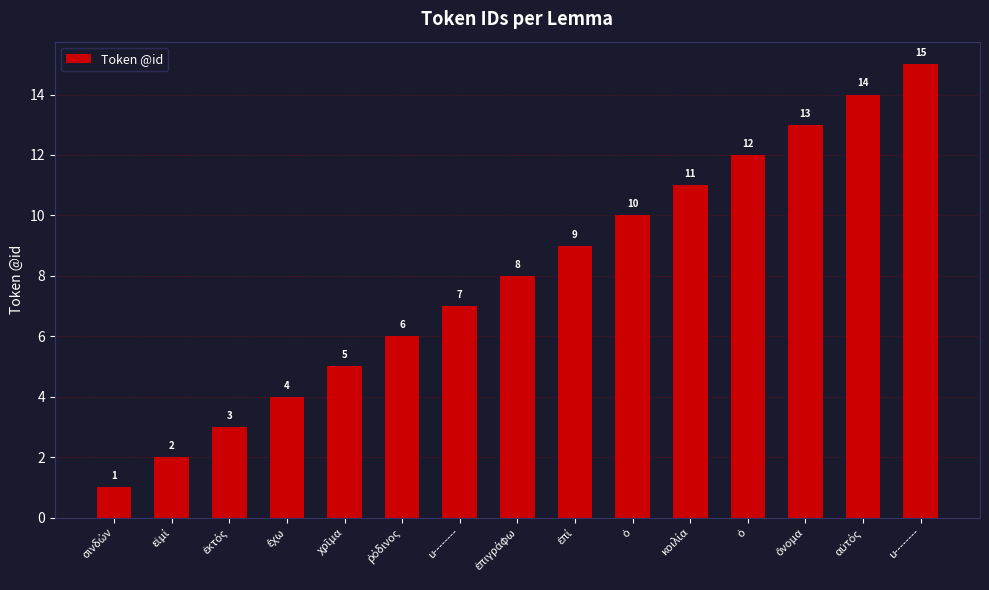

How many bars are there in total?

15